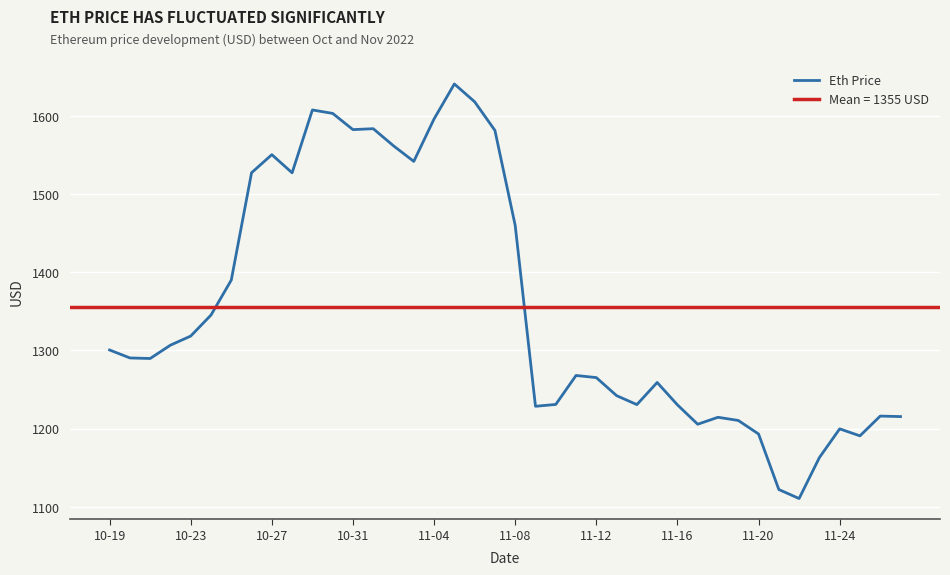

At which category does the chart reach its peak across all series?

17